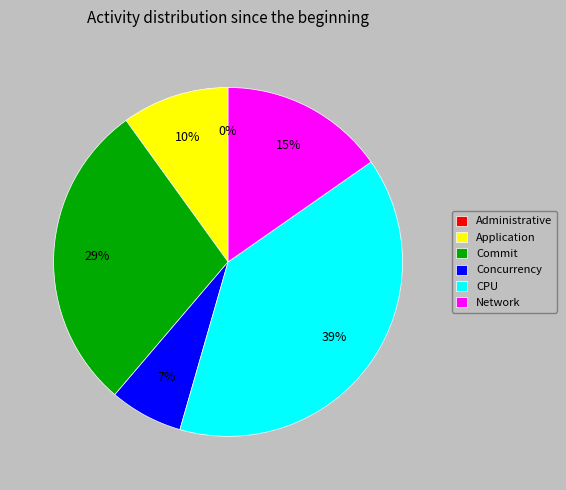

Combined, do CPU and Network account for over 50%?

Yes